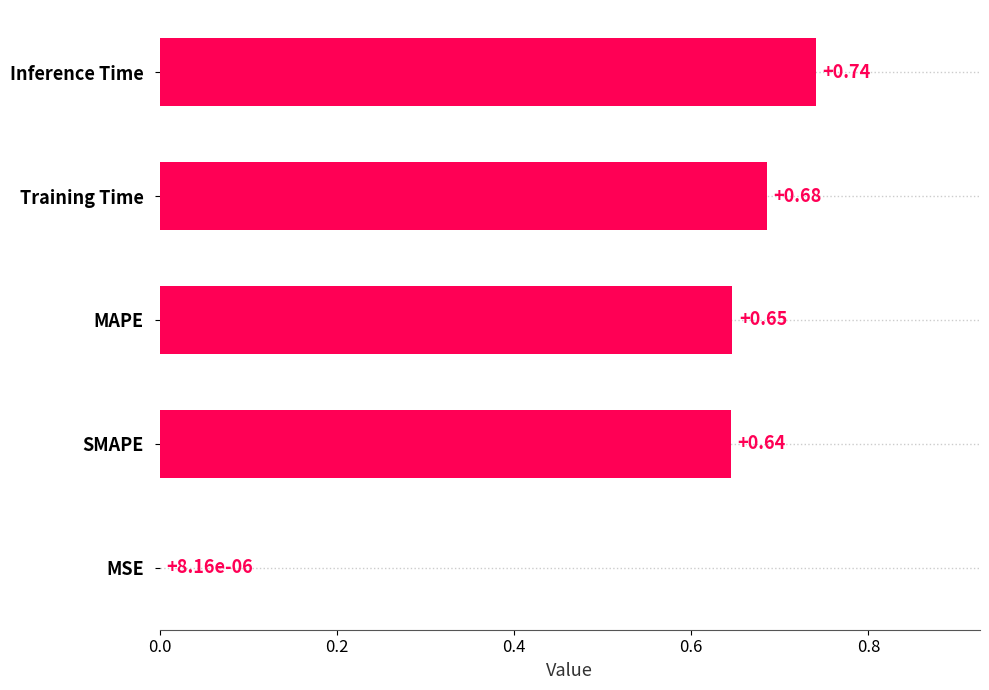

What is the sum of all values?

2.7